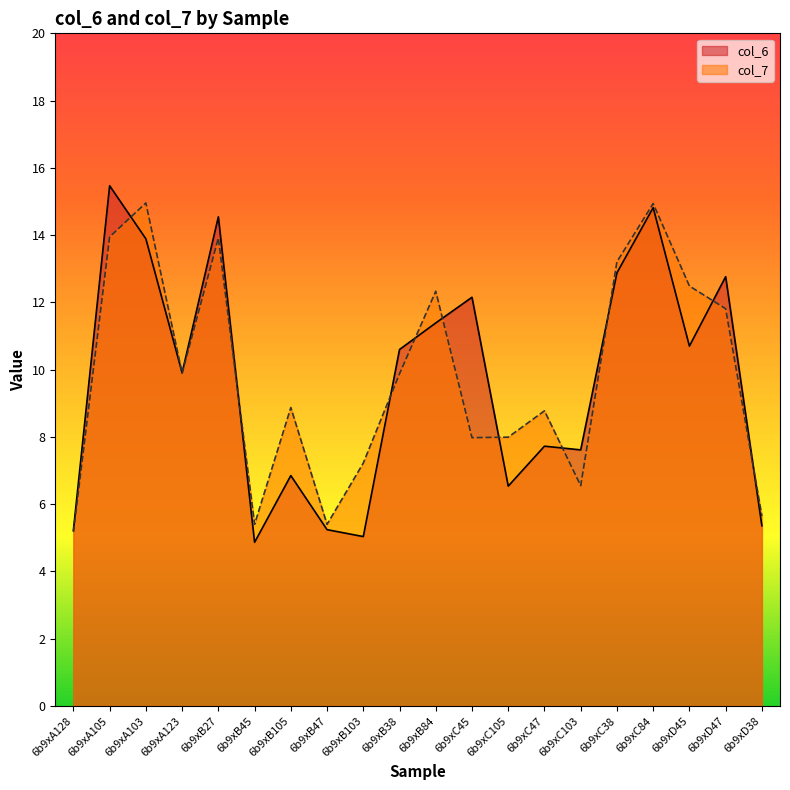

How many interior local peaks does the col_6 series have?

7